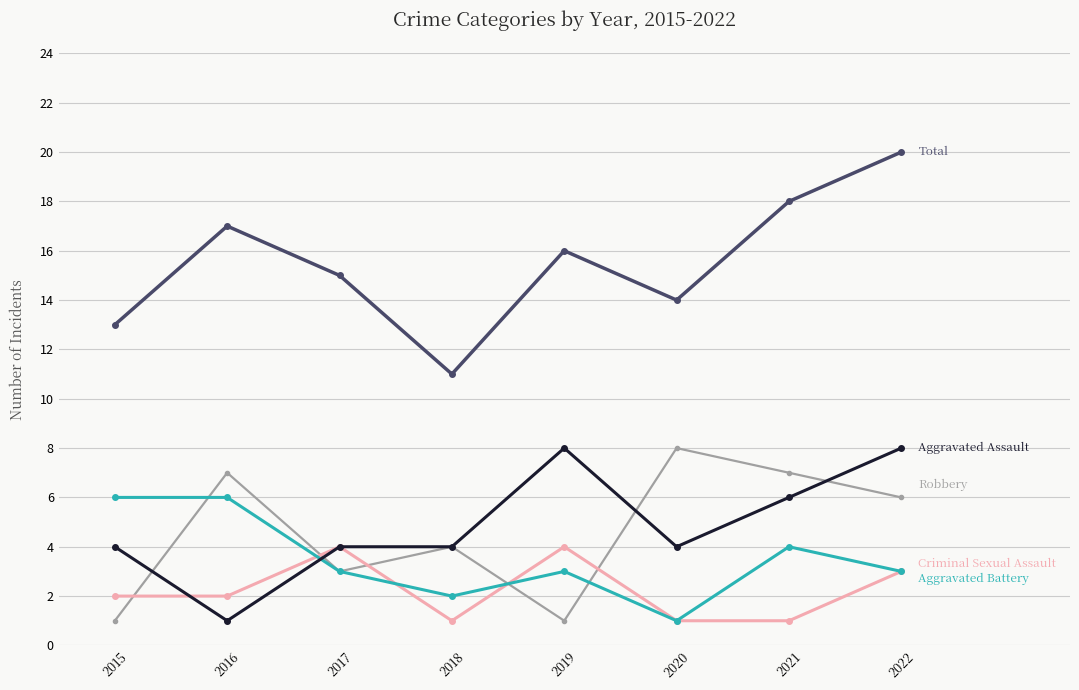

What is the spread (max minus min) of values at 2015?

12